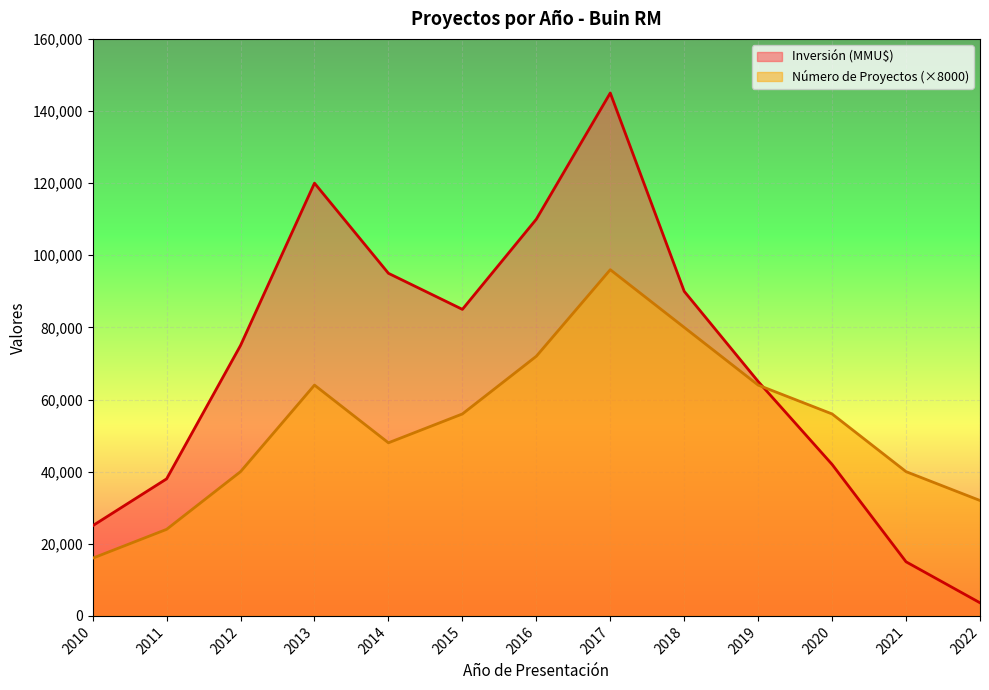

Is the value of Inversión (MMU$) at 2015 greater than the value of Número de Proyectos at 2012?

Yes